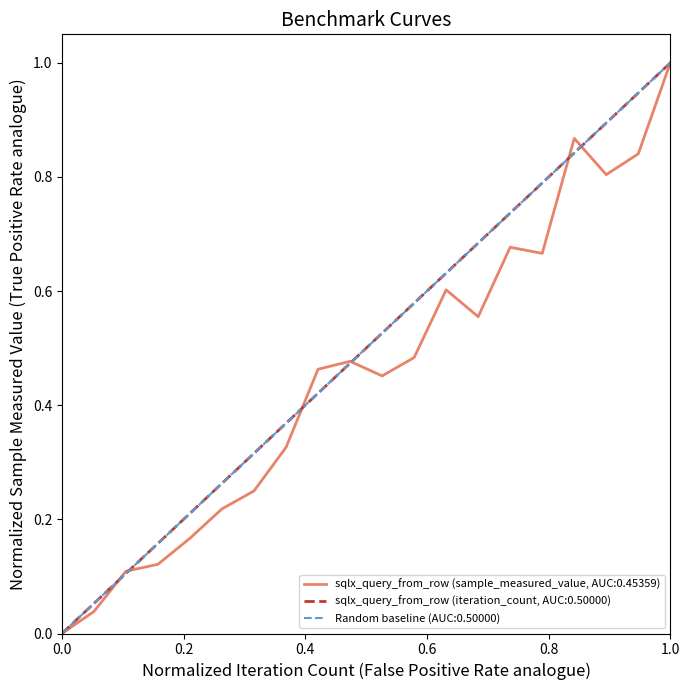

Is the value of sqlx_query_from_row (iteration_count) at 135 greater than the value of sqlx_query_from_row (sample_measured_value) at 72?

Yes